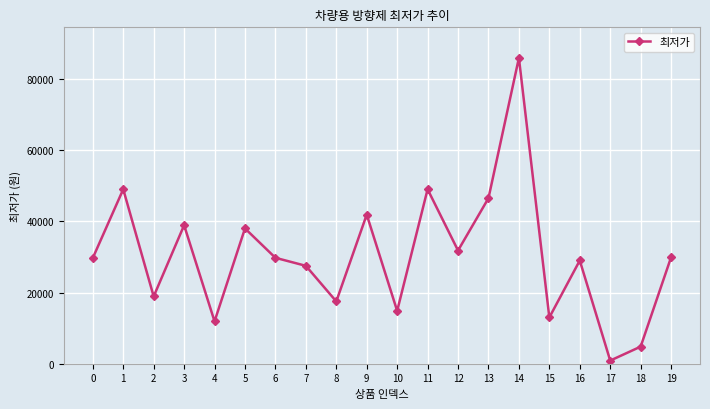

True or false: the data shows 48394 at 0.

False